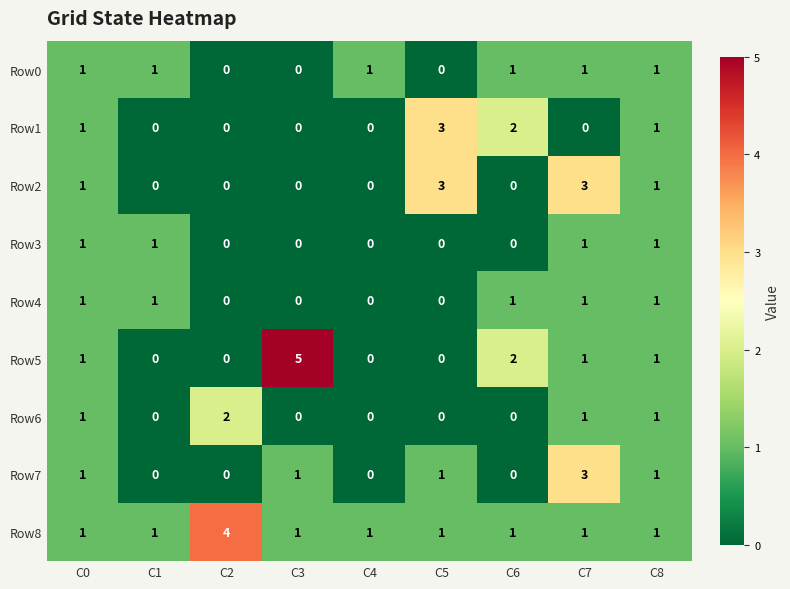

Which series has the largest total across all categories?

Row8